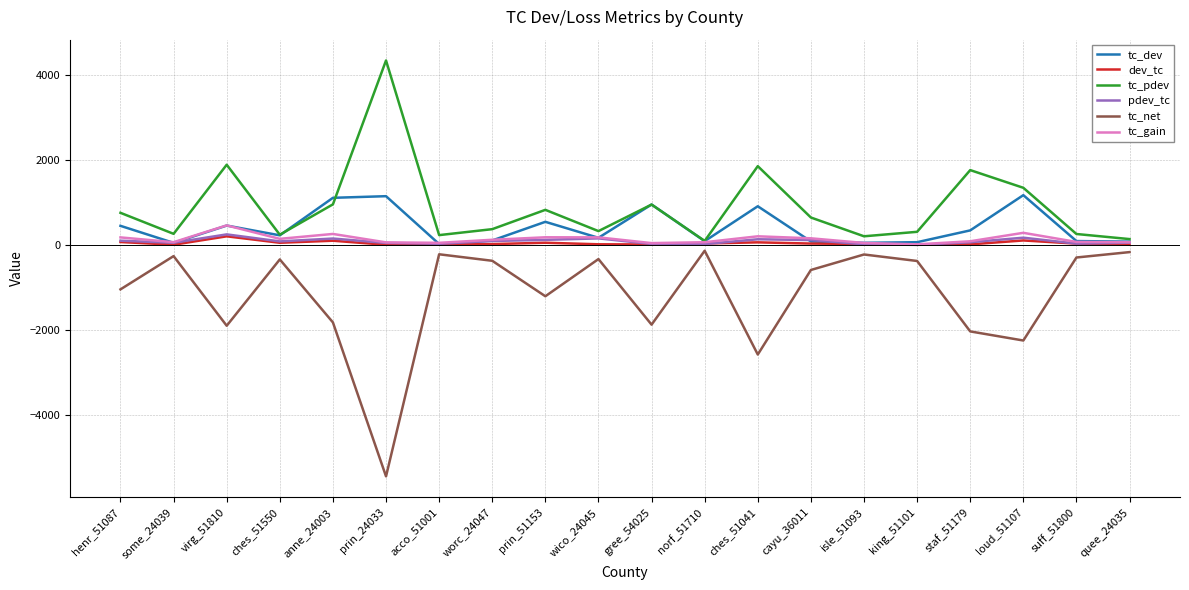

True or false: tc_net has more than 0 interior local peaks.

True